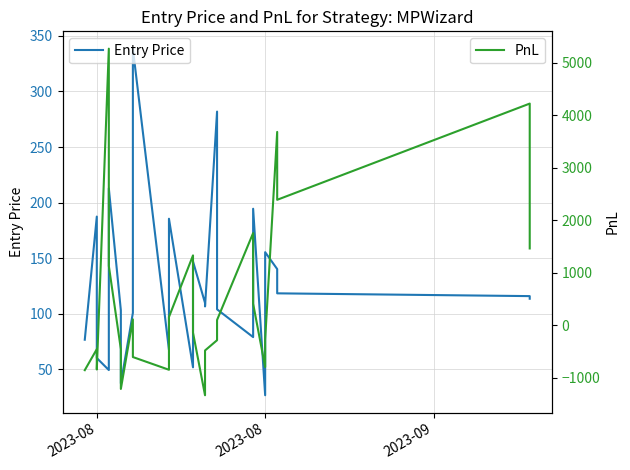

List the series in order of their overall mean, lowest first.

Entry Price, PnL